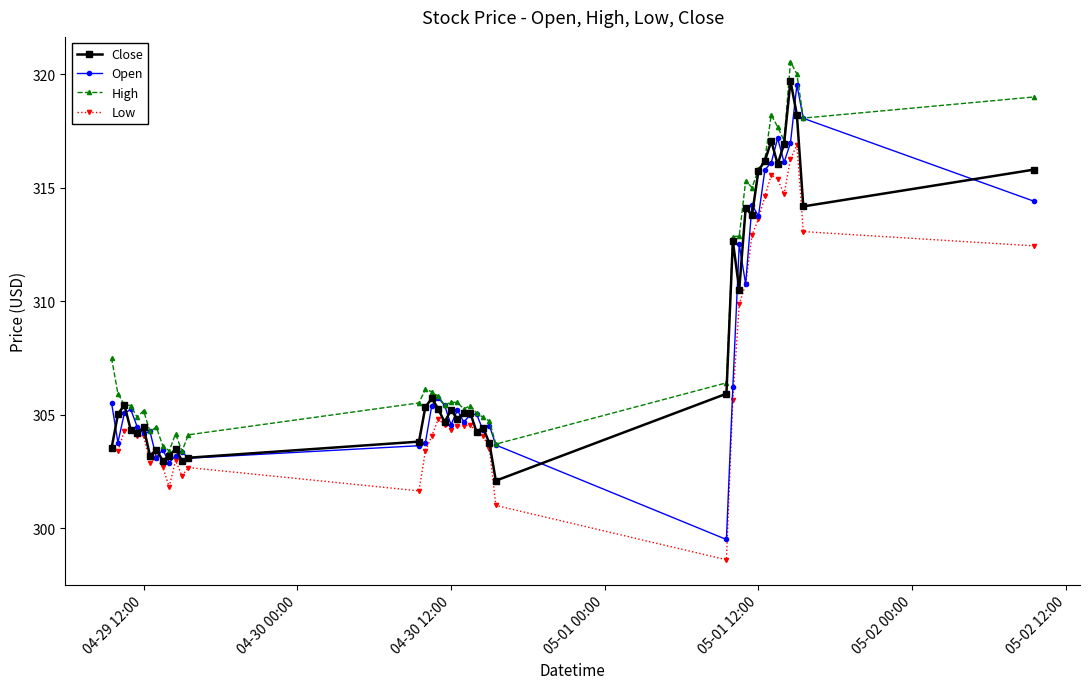

What is the value of the High point at the 7th from the left?

304.3